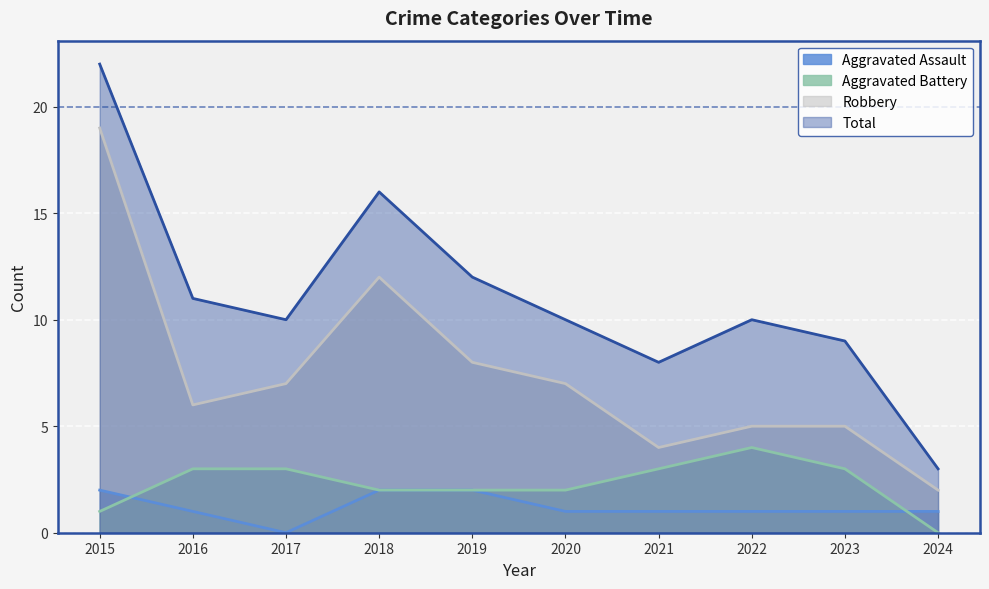

Where is Robbery nearest to the value 10?

2018